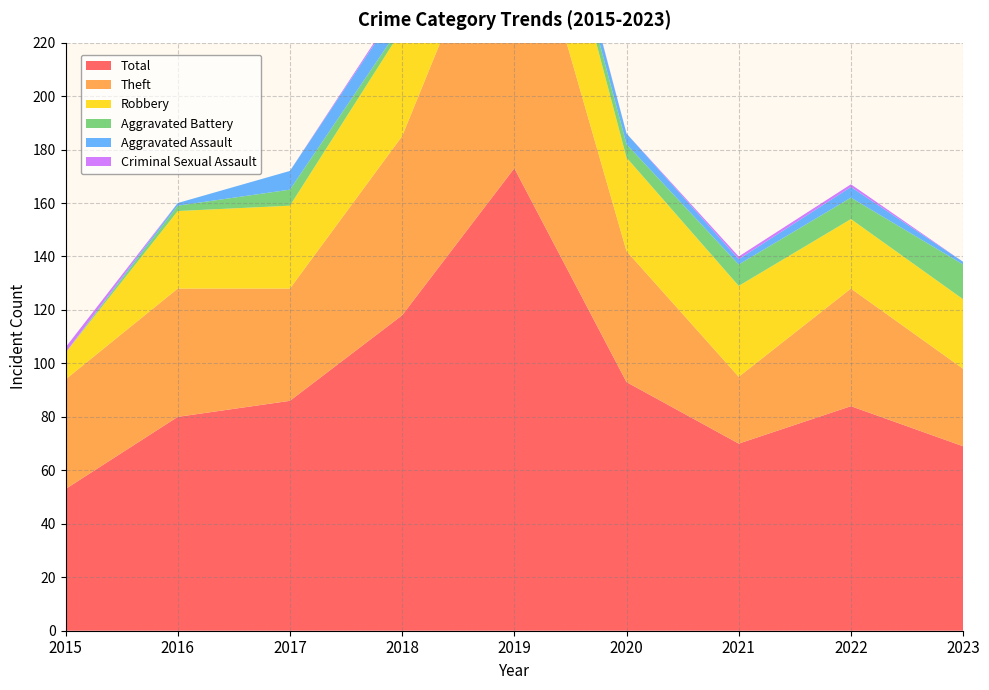

Reading left to right, list all the values displayed in this chart.

Robbery: 2015=10	2016=29	2017=31	2018=40	2019=48	2020=35	2021=34	2022=26	2023=26
Theft: 2015=41	2016=48	2017=42	2018=67	2019=115	2020=49	2021=25	2022=44	2023=29
Aggravated Assault: 2015=0	2016=1	2017=7	2018=8	2019=5	2020=4	2021=2	2022=4	2023=1
Aggravated Battery: 2015=0	2016=2	2017=6	2018=2	2019=3	2020=5	2021=8	2022=8	2023=13
Criminal Sexual Assault: 2015=2	2016=0	2017=0	2018=1	2019=1	2020=0	2021=1	2022=1	2023=0
Total: 2015=53	2016=80	2017=86	2018=118	2019=173	2020=93	2021=70	2022=84	2023=69